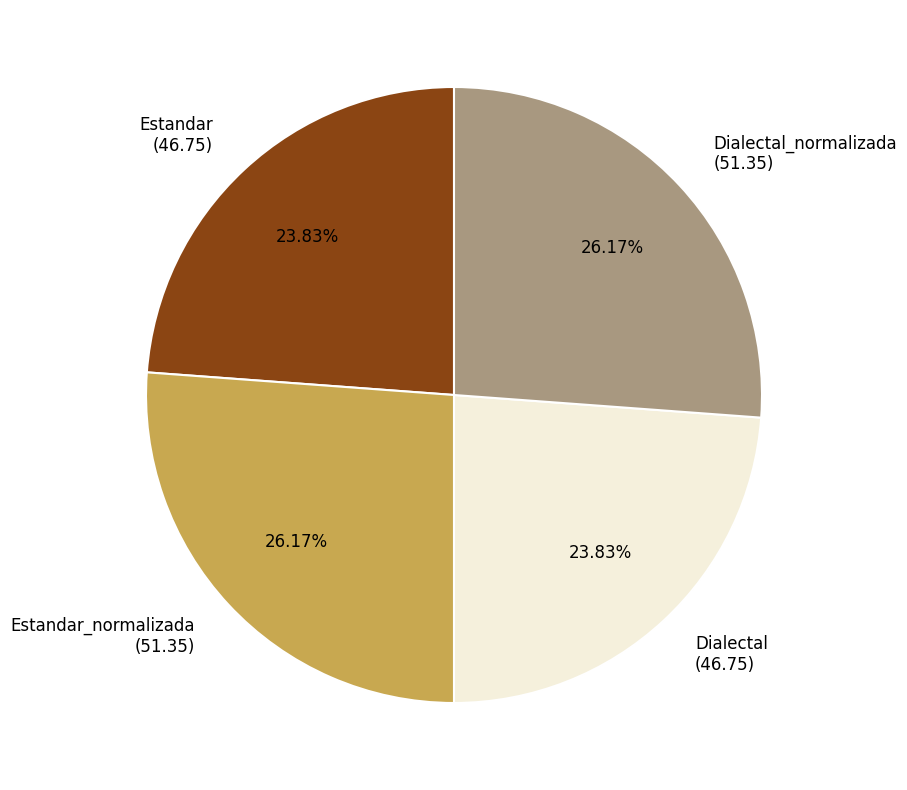

Between Estandar_normalizada (51.35) and Dialectal (46.75), which is larger?

Estandar_normalizada (51.35)